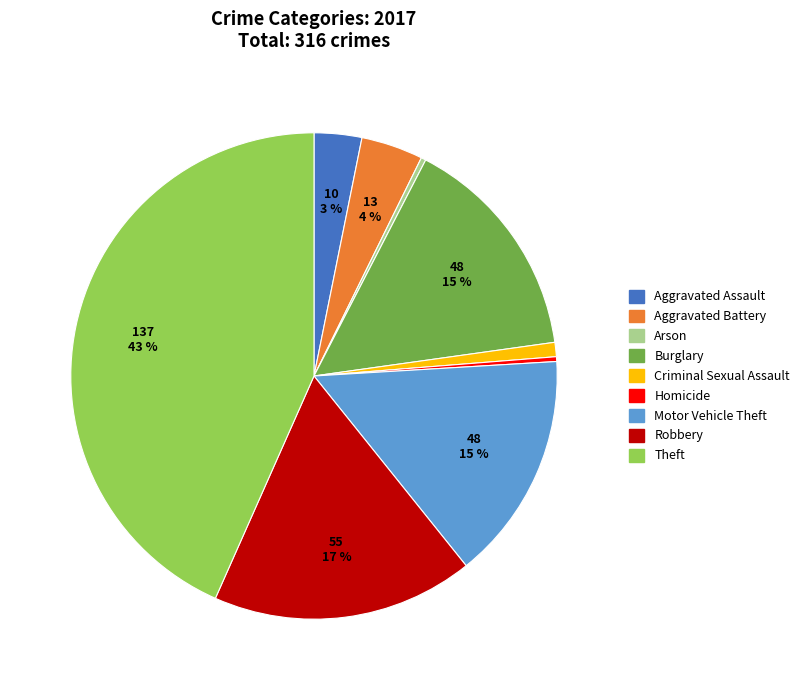

How many segments does this pie chart have?

9